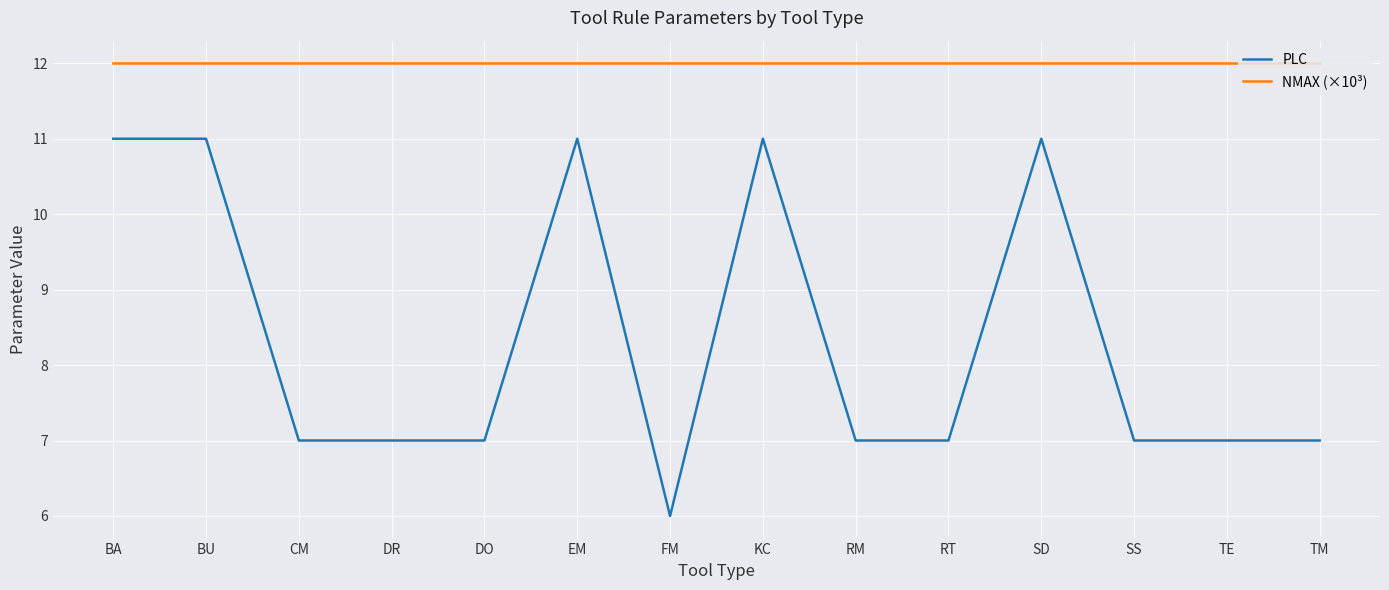

What are all the series names shown in the legend?

PLC, NMAX (×10³)